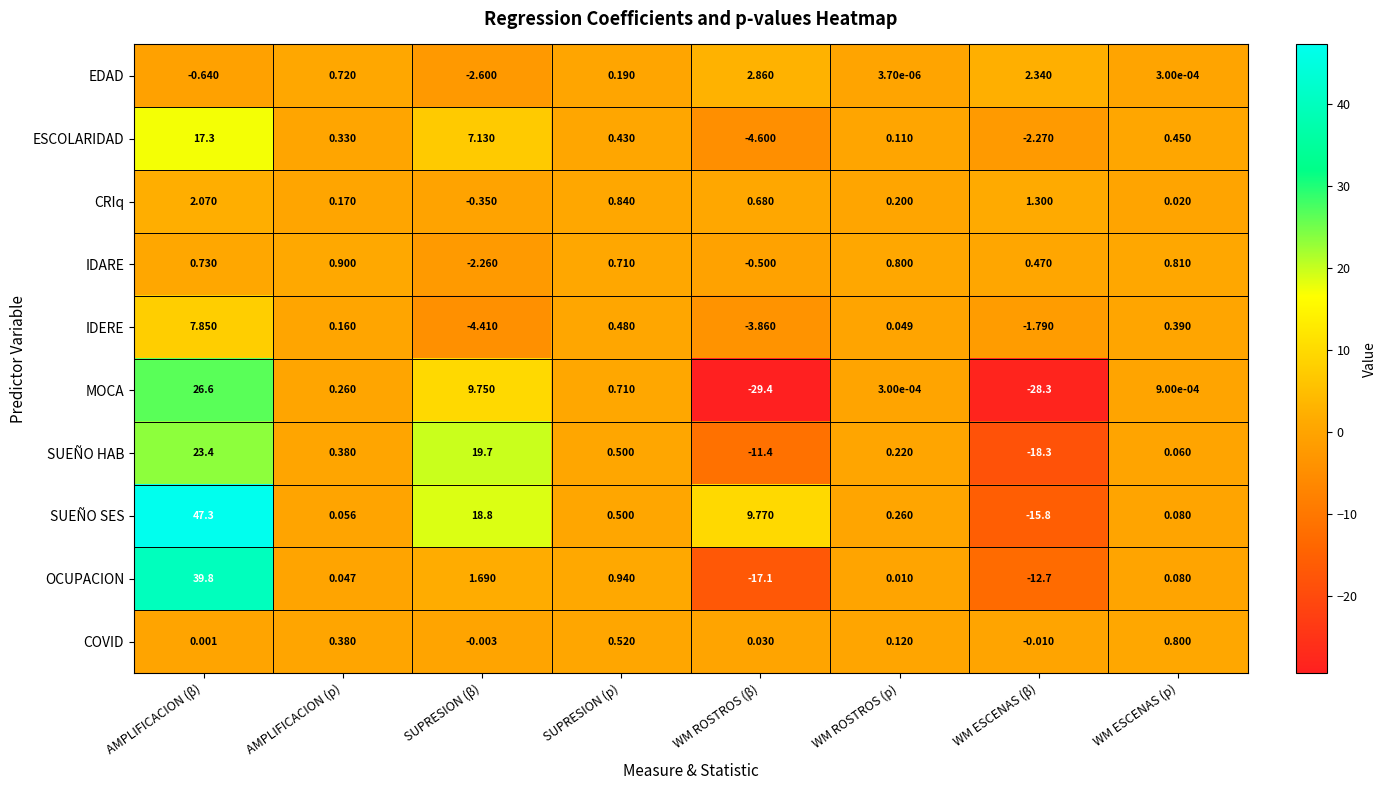

Between AMPLIFICACION (p) and WM ROSTROS (β), which series saw the biggest shift?

MOCA